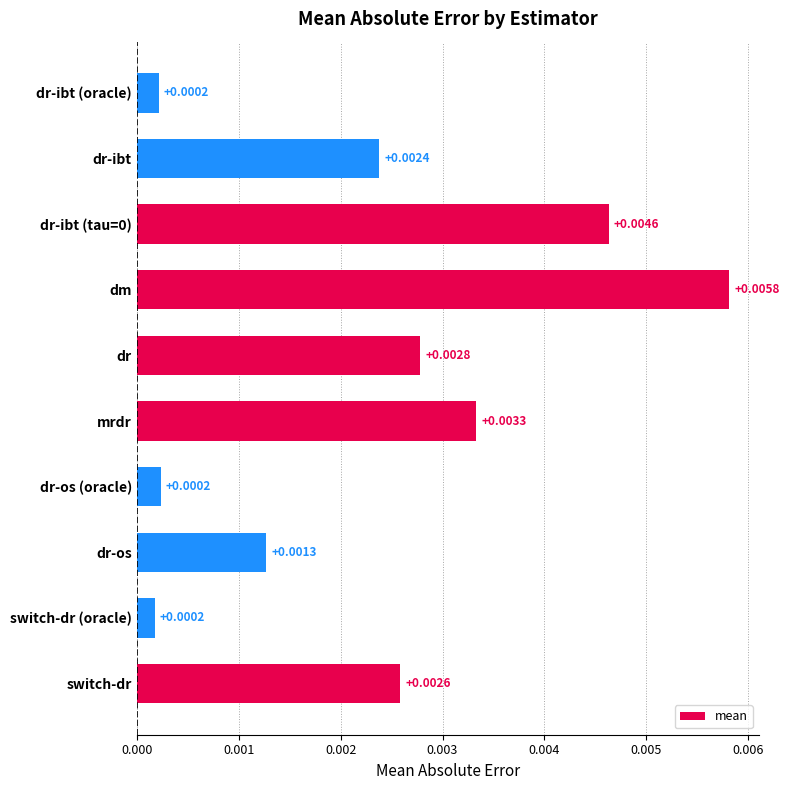

At which category does the chart reach its peak across all series?

dm